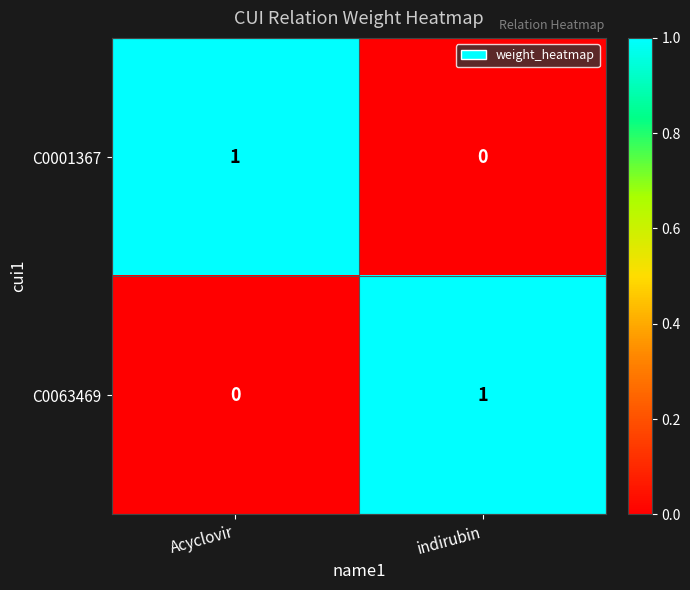

List the labels in order of C0001367 value, smallest first.

indirubin, Acyclovir